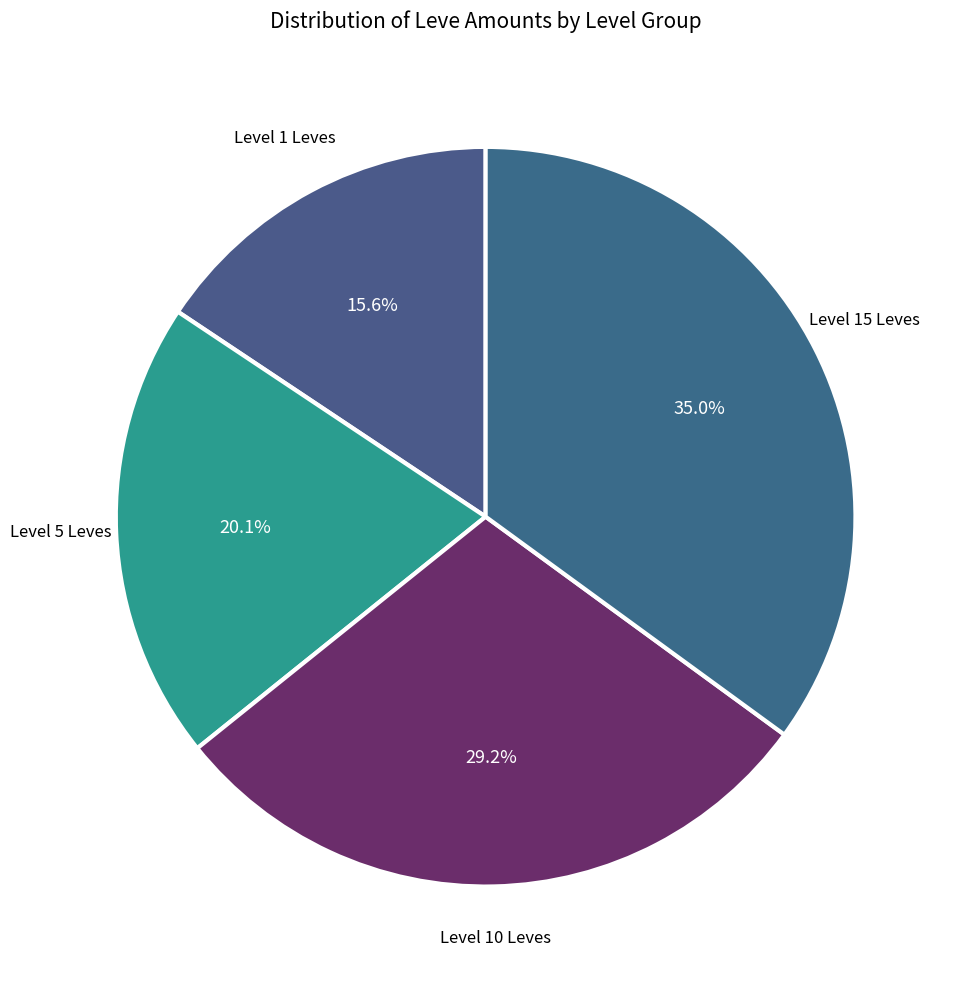

How many segments does this pie chart have?

4